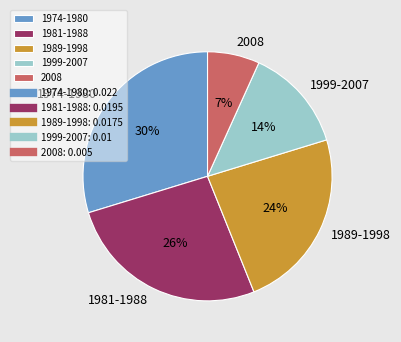

To the nearest percent, what is the average slice percentage?

20%